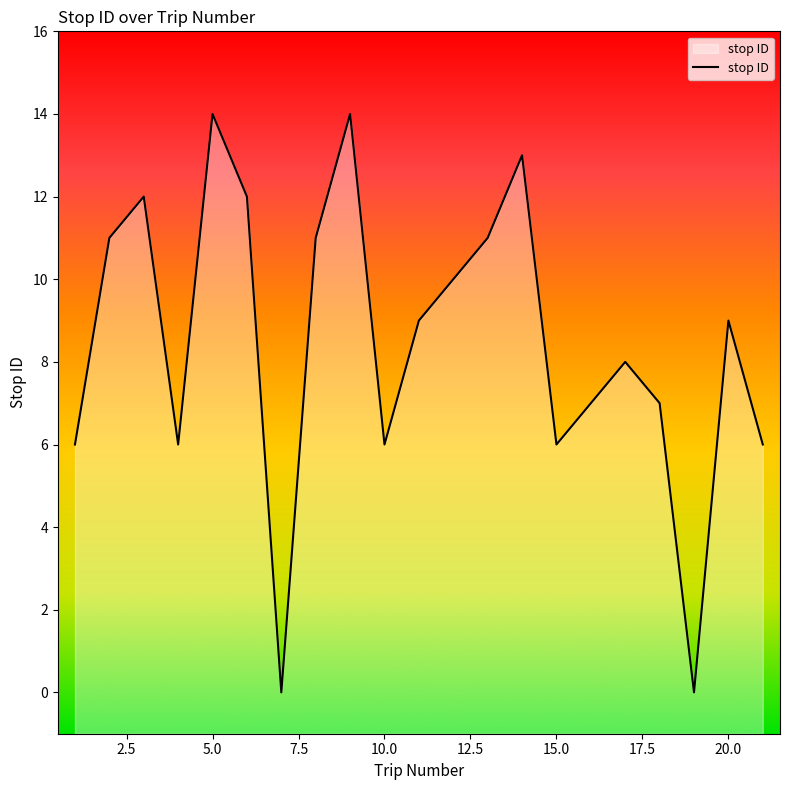

At which label does the data first exceed 9?

2